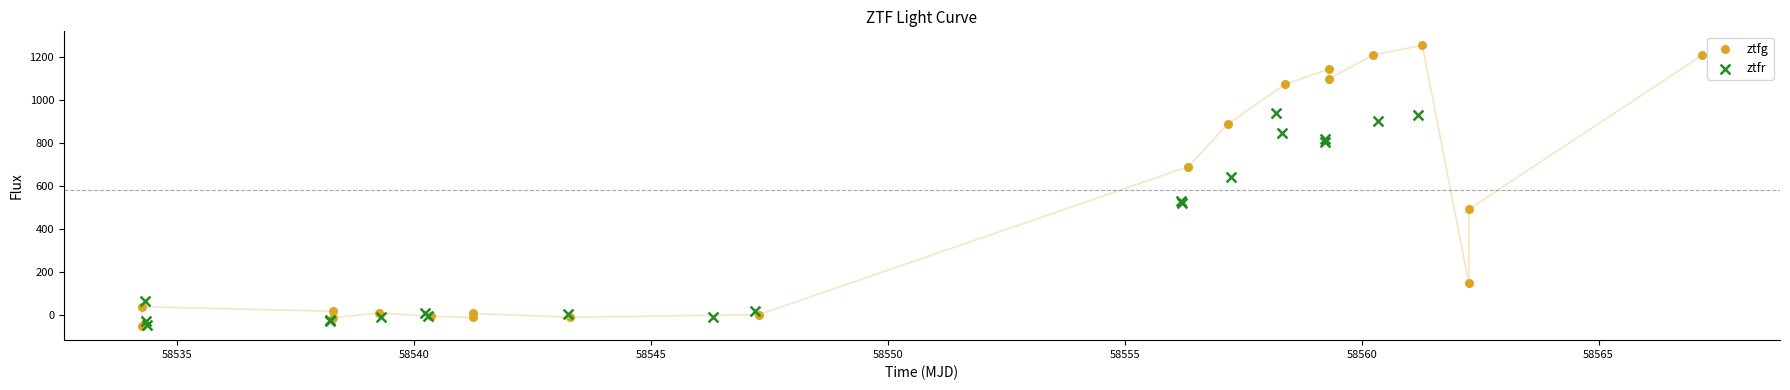

Which series has the largest Y range (max minus min)?

ztfg